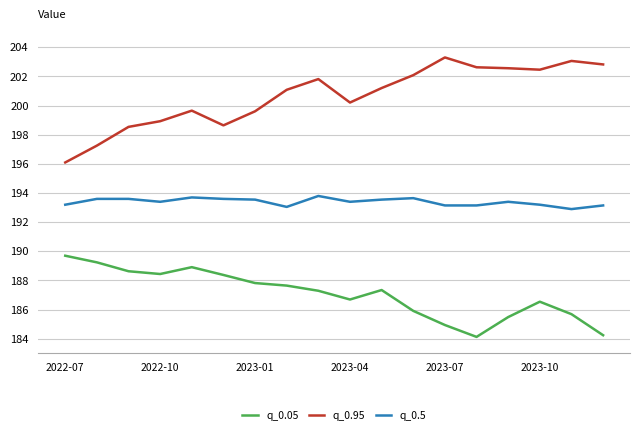

List the series in order of their overall mean, highest first.

q_0.95, q_0.5, q_0.05